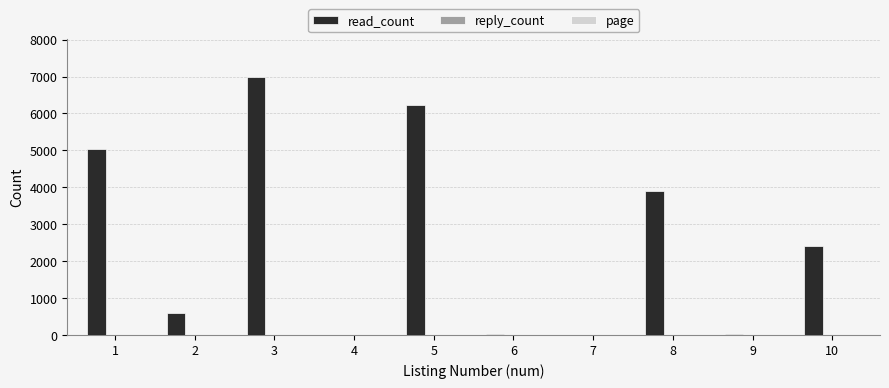

At which category is the sum across all series the highest?

3